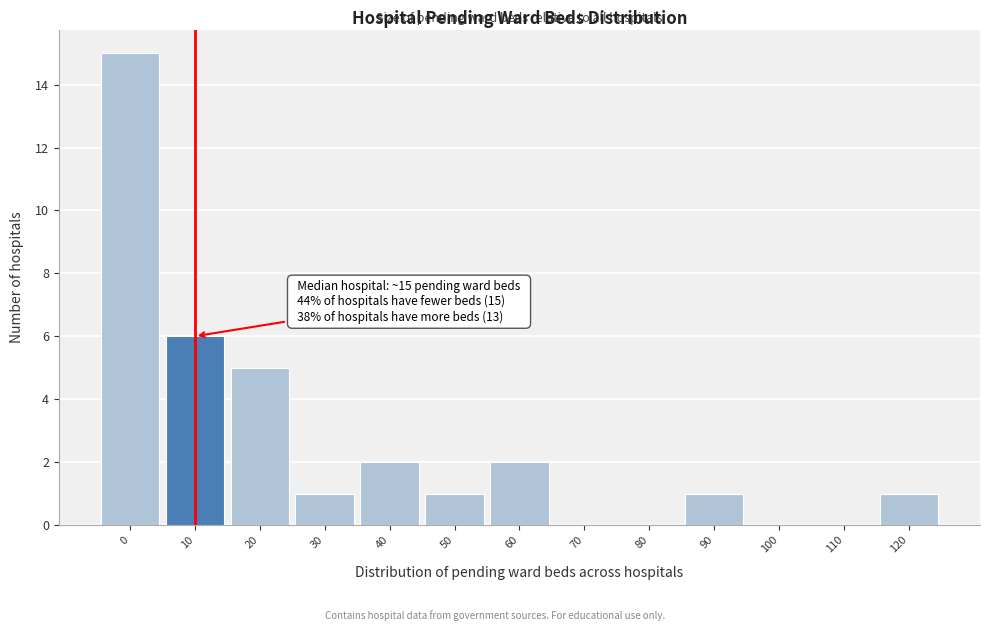

Reading left to right, list all the values displayed in this chart.

0=15	10=6	20=5	30=1	40=2	50=1	60=2	70=0	80=0	90=1	100=0	110=0	120=1